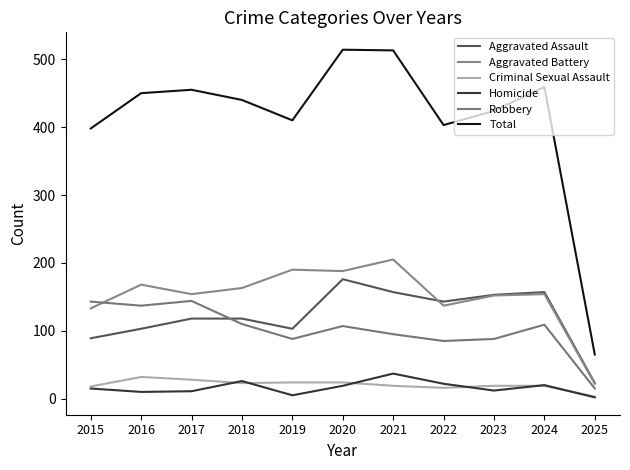

Which series has the widest spread of values?

Total